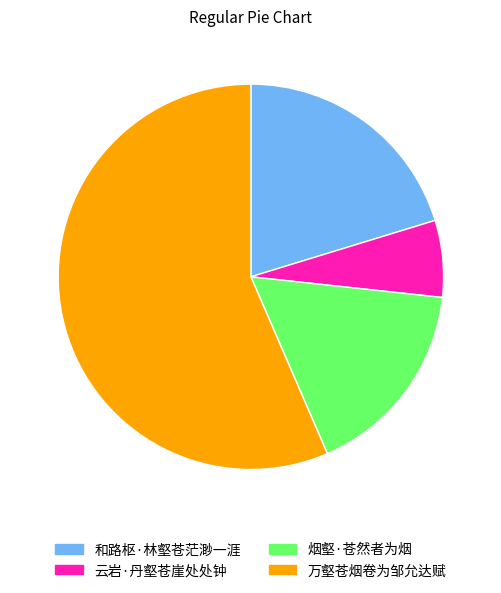

How many slices are in this pie chart?

4